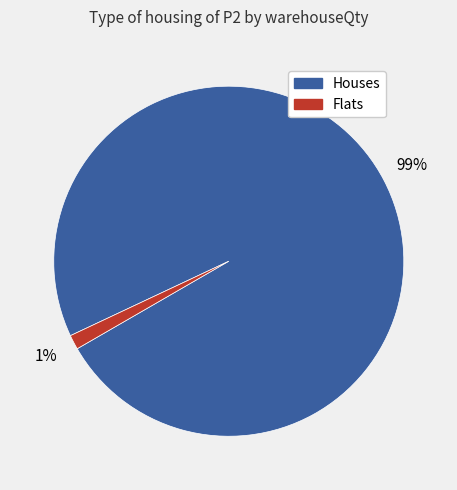

To the nearest percent, what is the average slice percentage?

50%